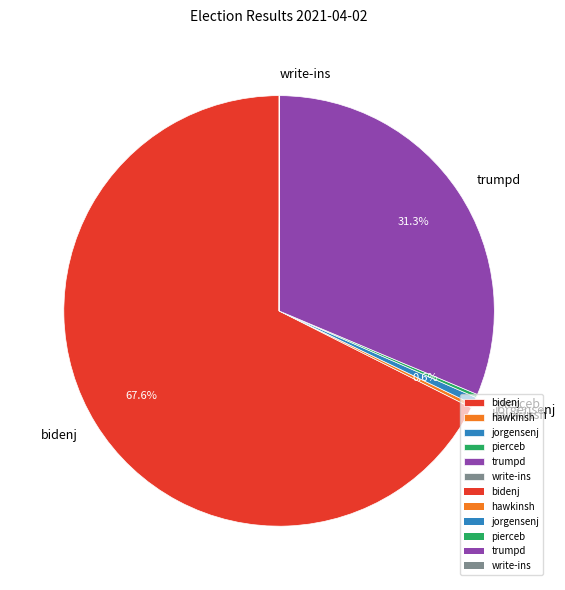

What is the largest slice in the pie chart?

bidenj